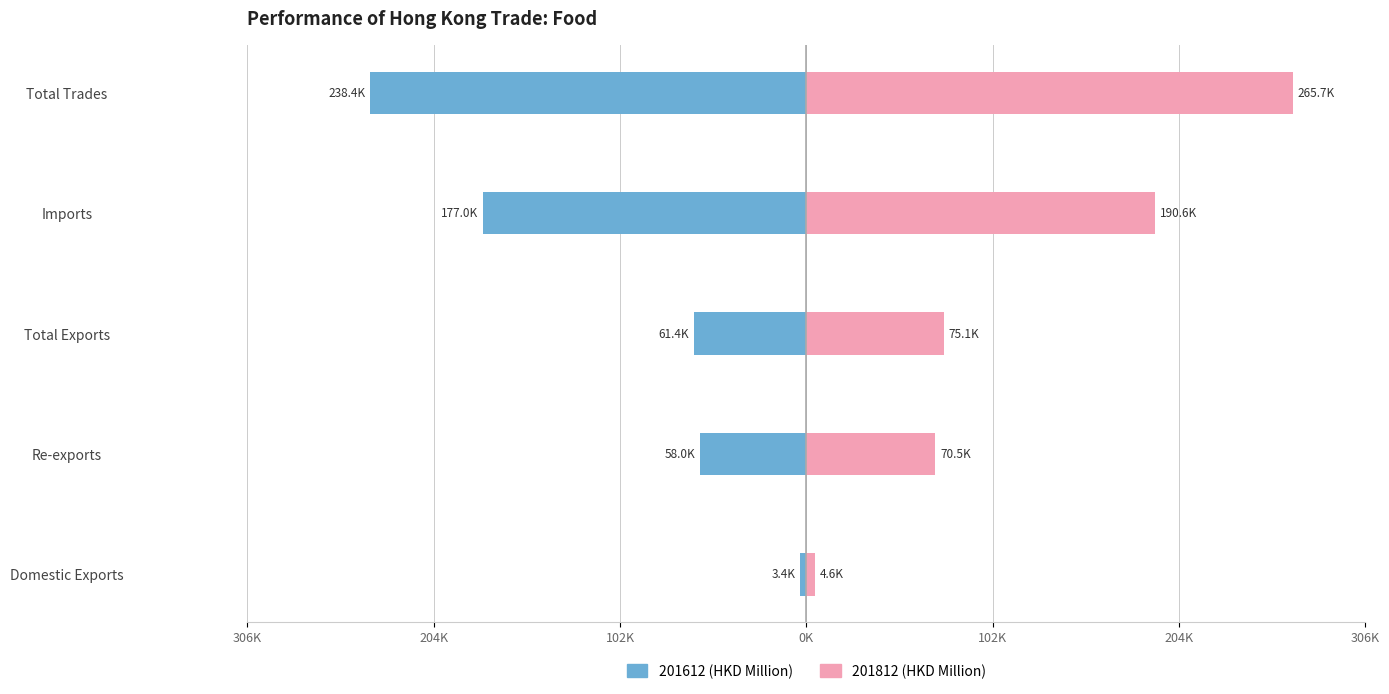

How many values in the 201812 series are below 75114?

2